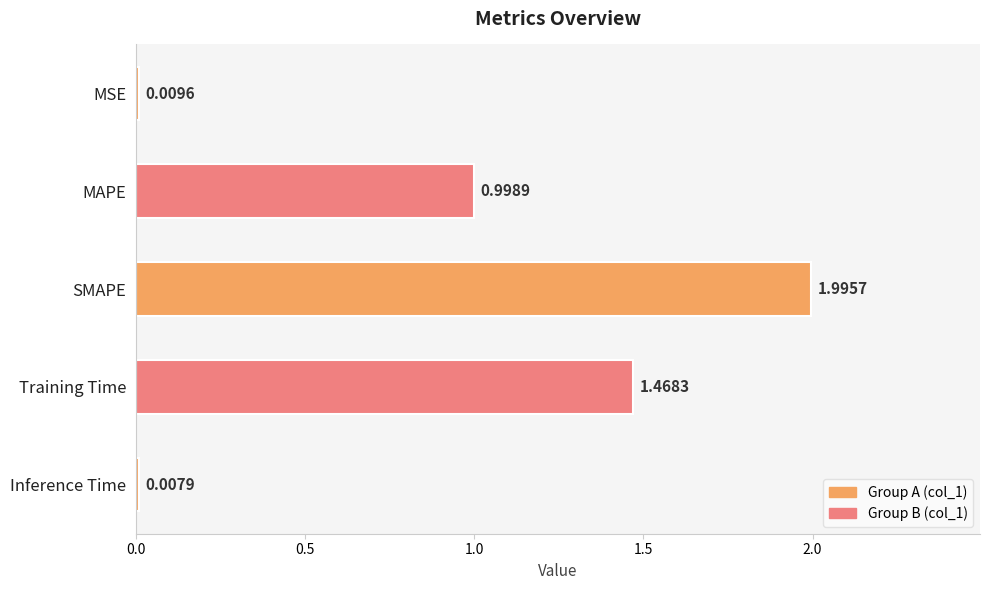

At which label is the value closest to 1?

MAPE